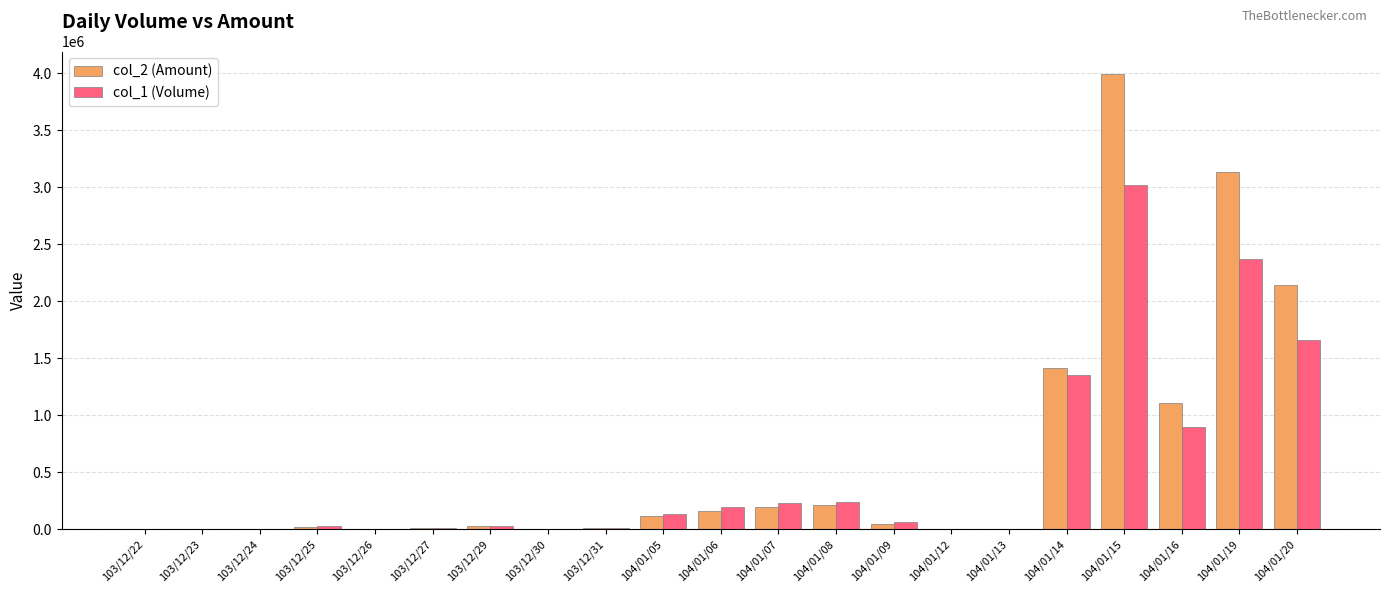

What are all the series names shown in the legend?

col_2 (Amount), col_1 (Volume)